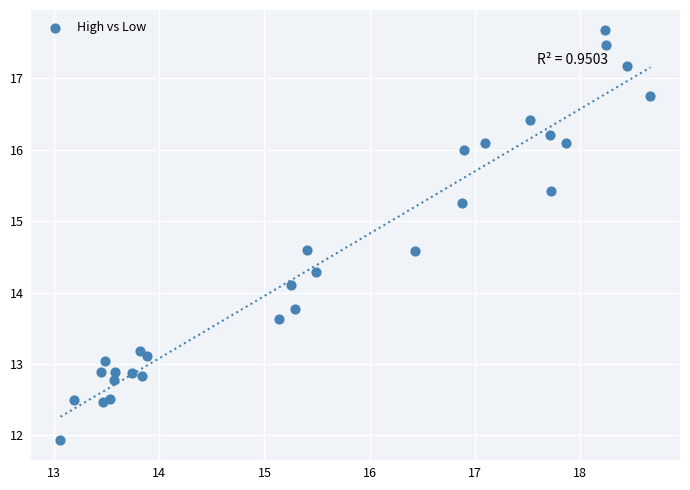

What is the range of Y values (max minus min)?

5.7